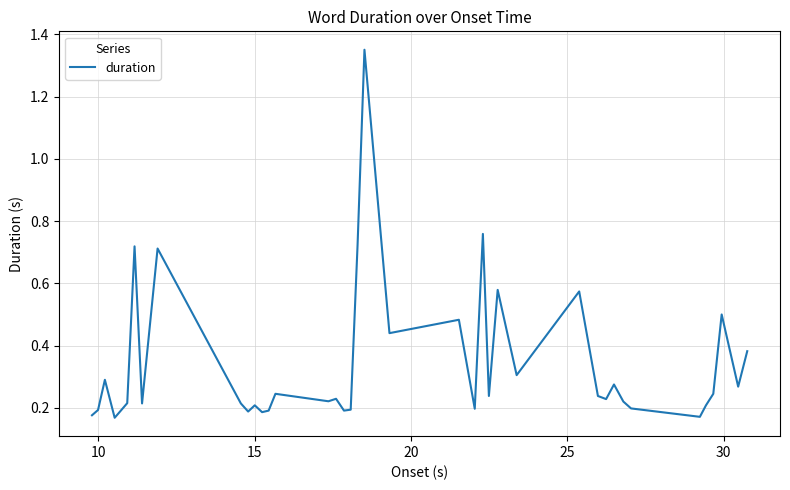

What is the difference between the maximum and minimum values?

1.2